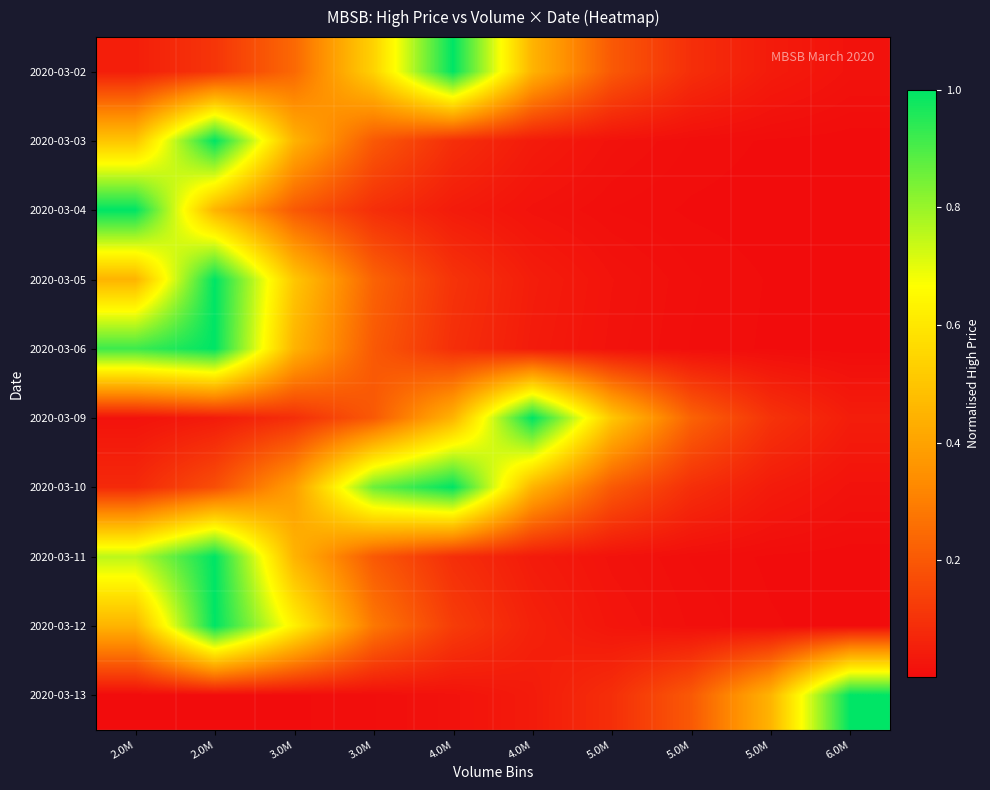

Which label corresponds to the largest value in the chart?

4.0M